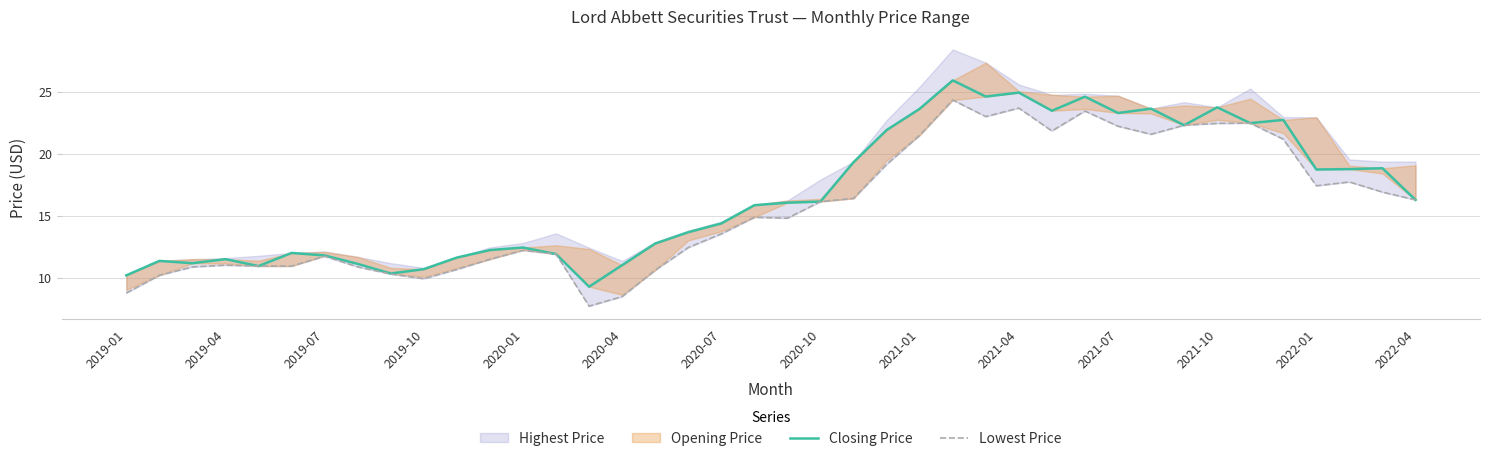

True or false: Closing Price and Lowest Price intersect in this chart.

False